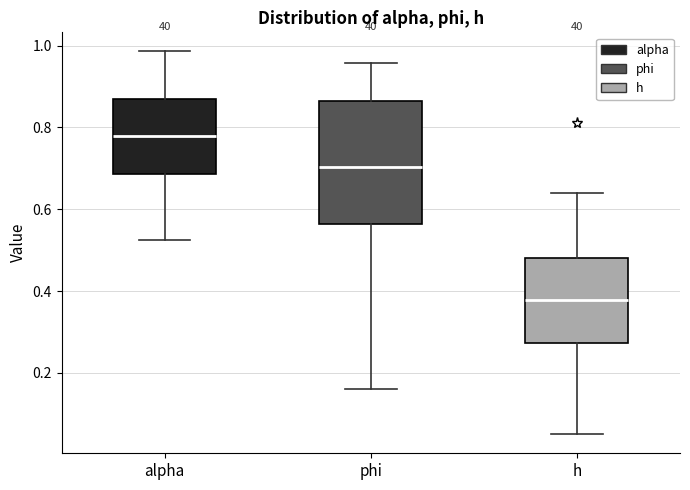

Comparing the boxes themselves (not the whiskers), which one is the tallest?

phi